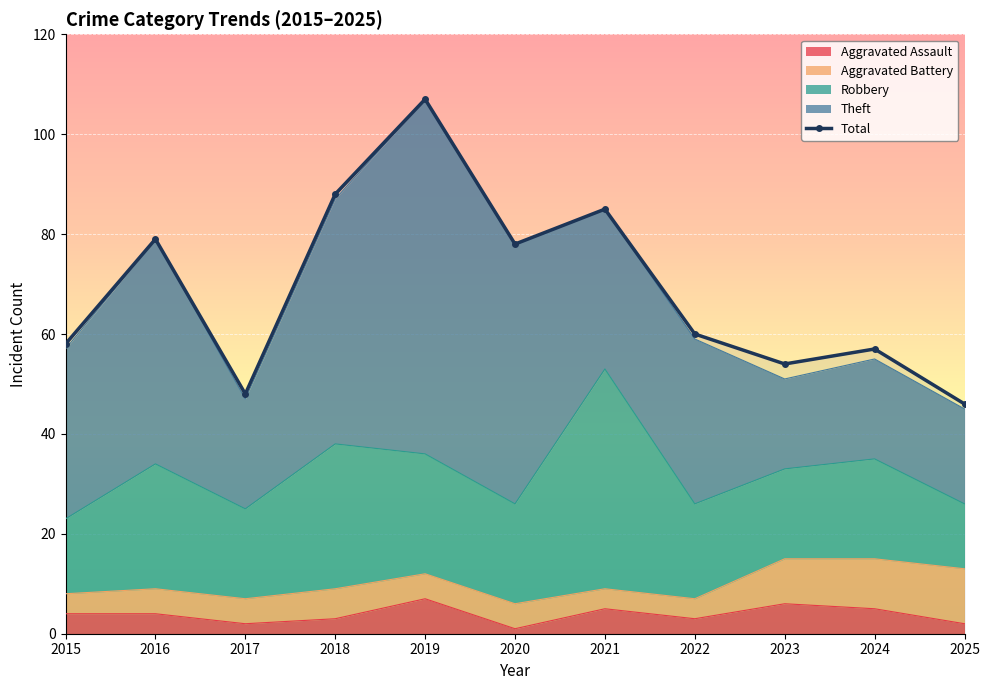

What is the difference between the second highest and second lowest values?

40